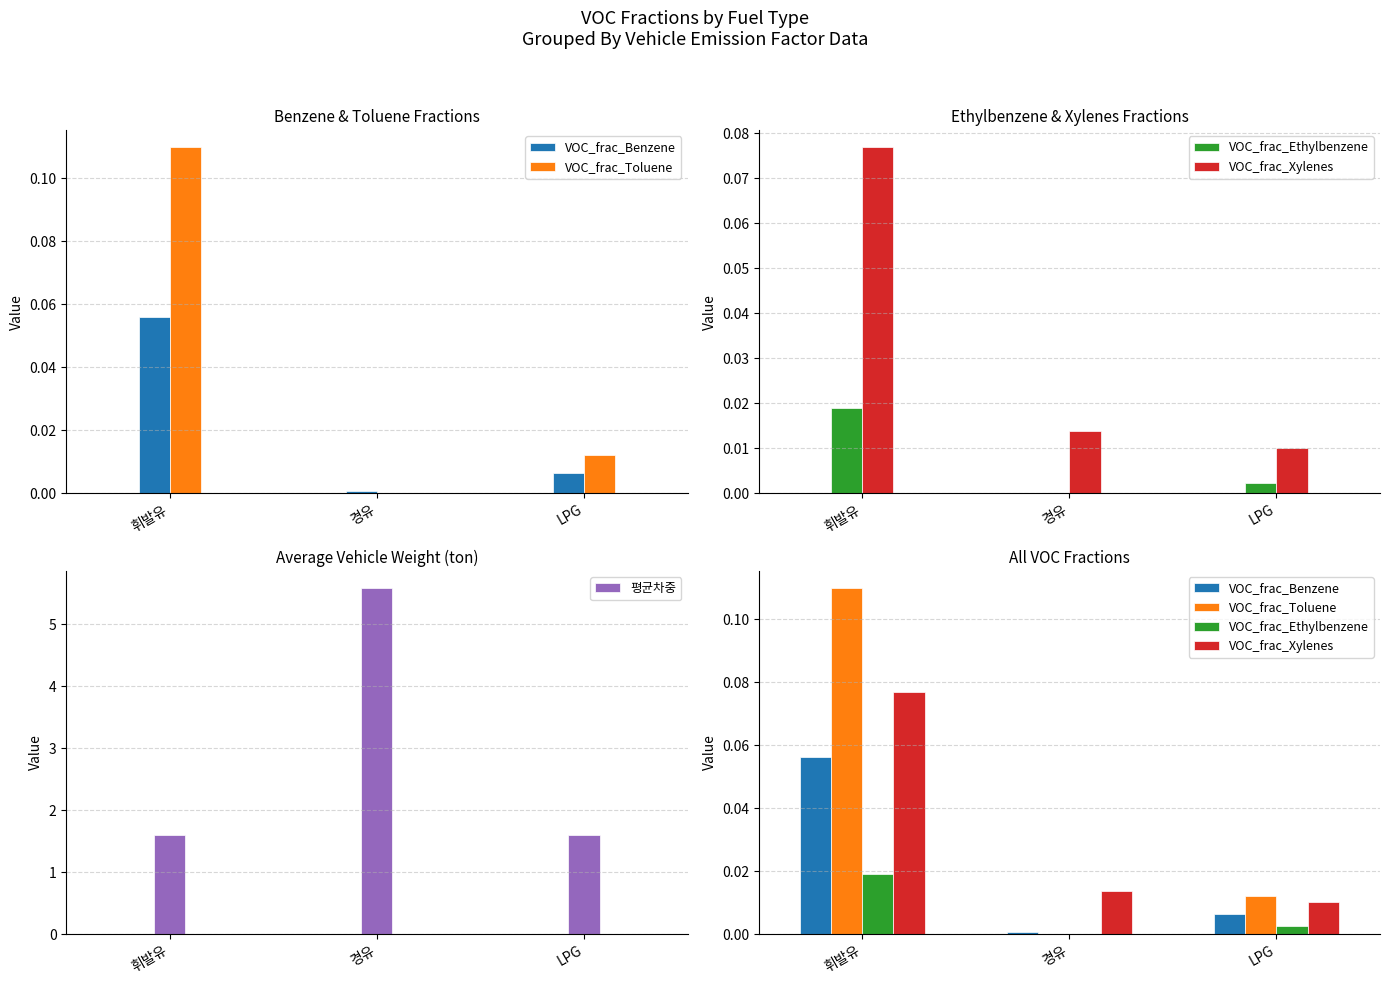

Which category has the lowest value in the VOC_frac_Ethylbenzene series?

경유